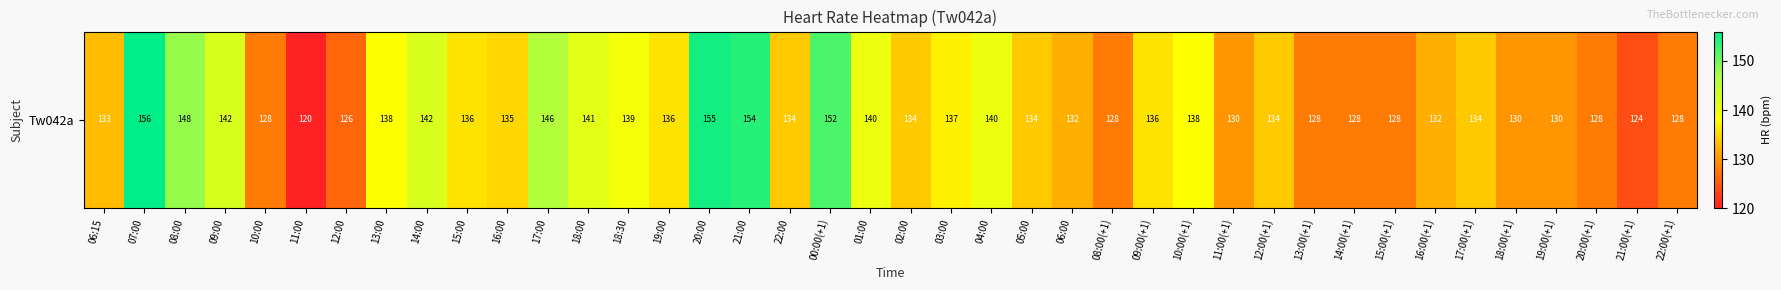

What is the difference between the maximum and minimum values?

36